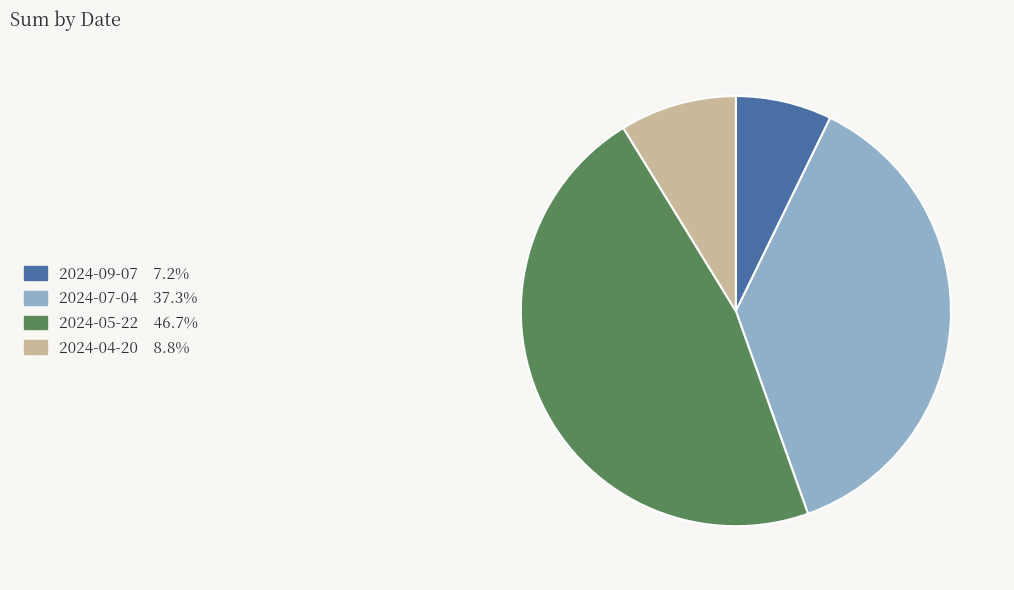

Do 2024-05-22 and 2024-07-04 together represent more than half of the pie?

Yes